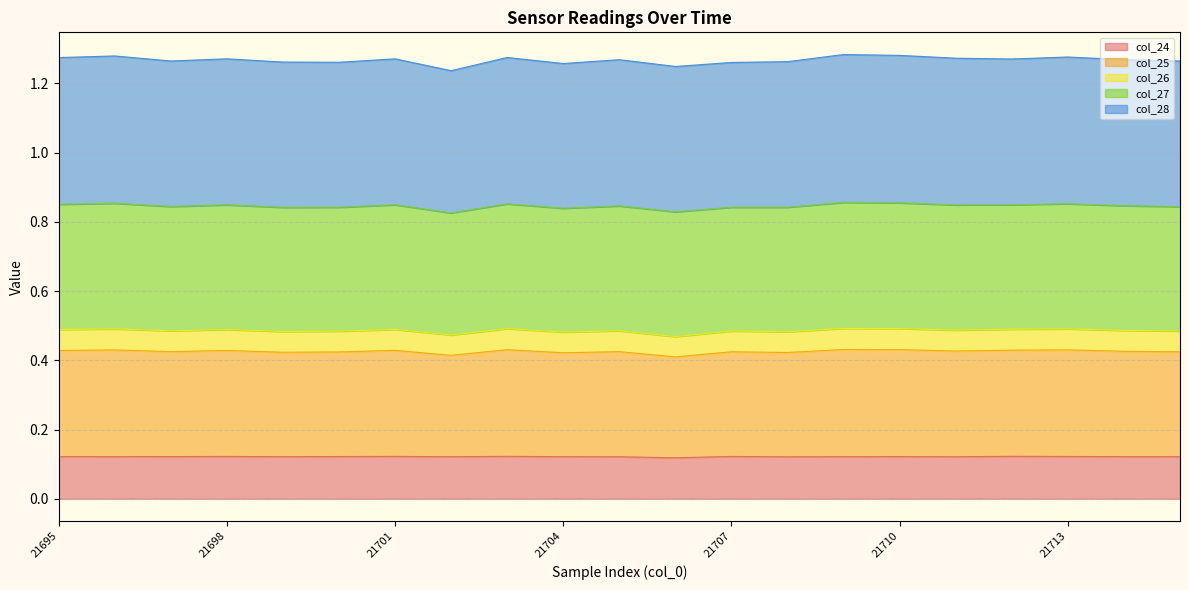

True or false: col_26 and col_24 cross at least once.

False